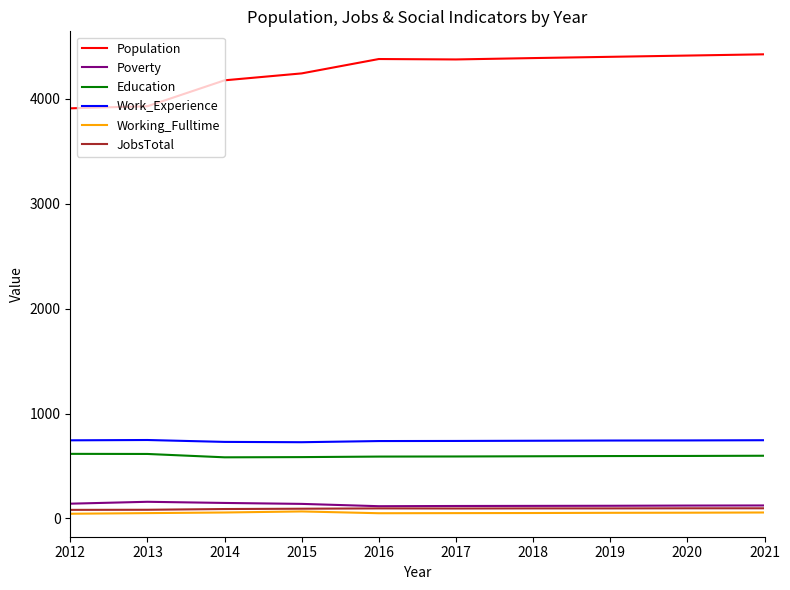

Is the value of Poverty at 2017 greater than the value of Work_Experience at 2019?

No